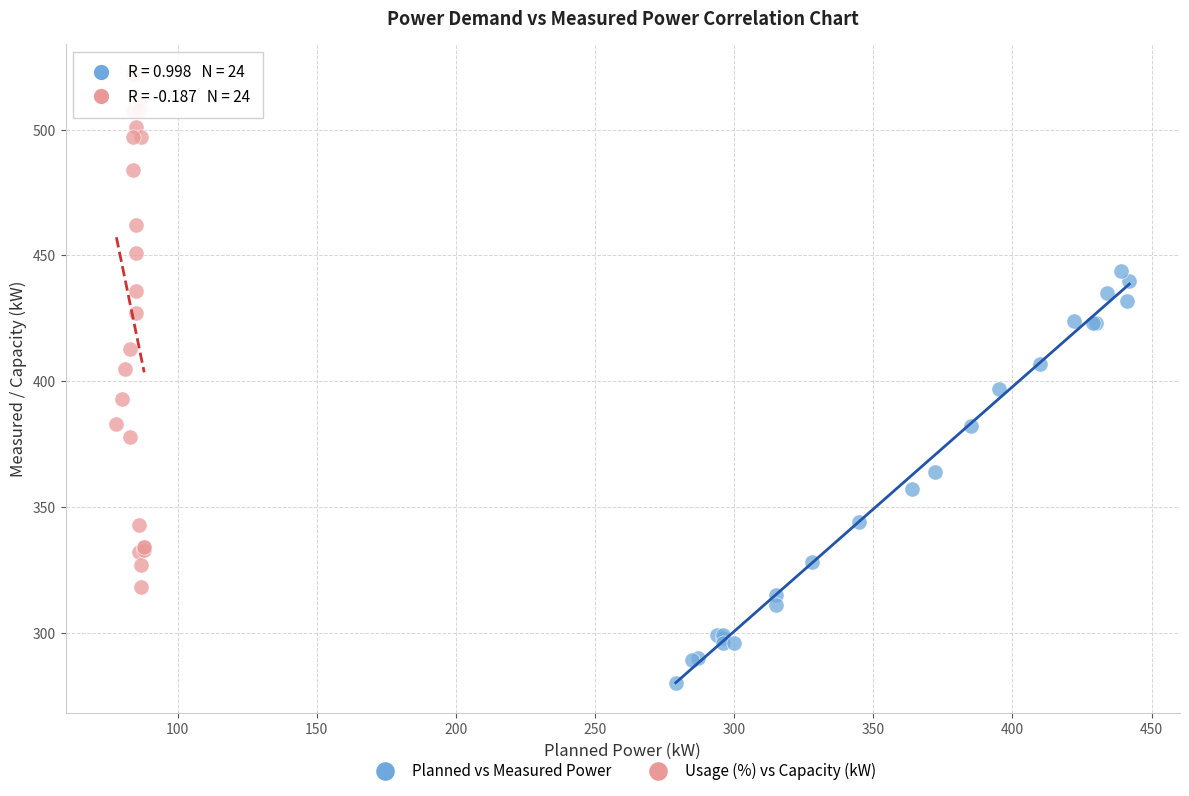

Which series contains the highest Y value?

Usage (%) vs Capacity (kW)